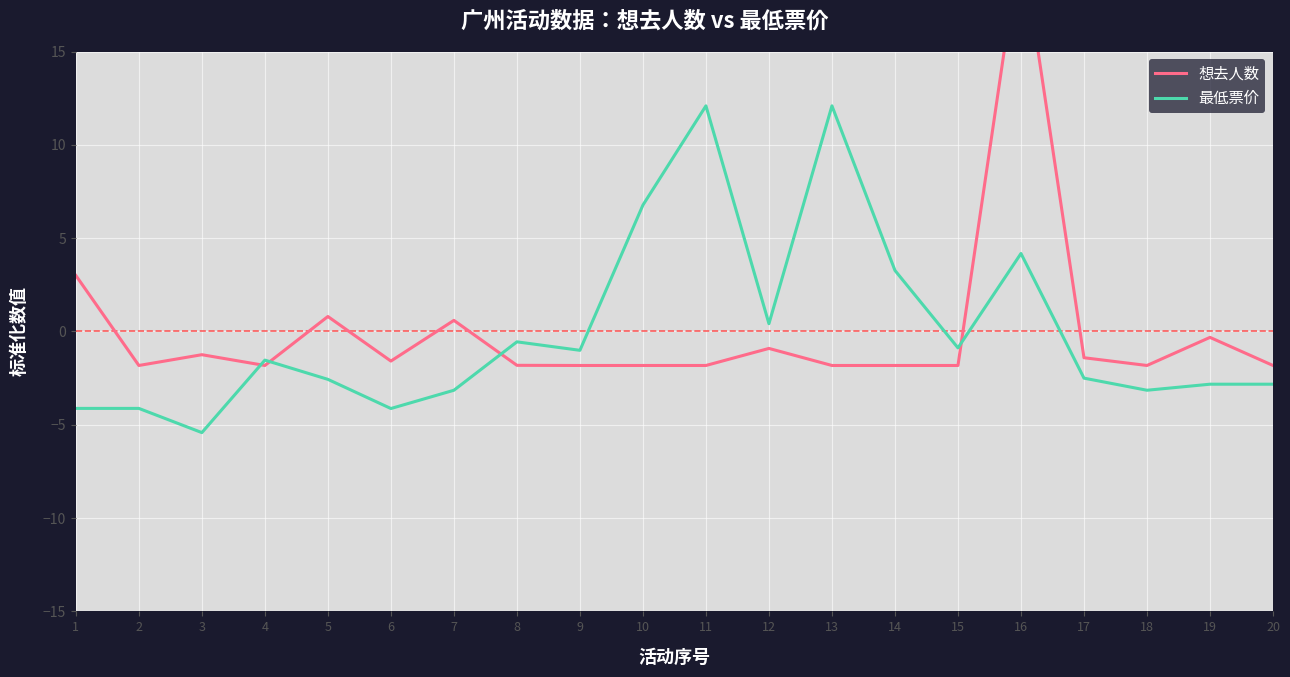

What is the minimum value shown in the chart?

-5.4